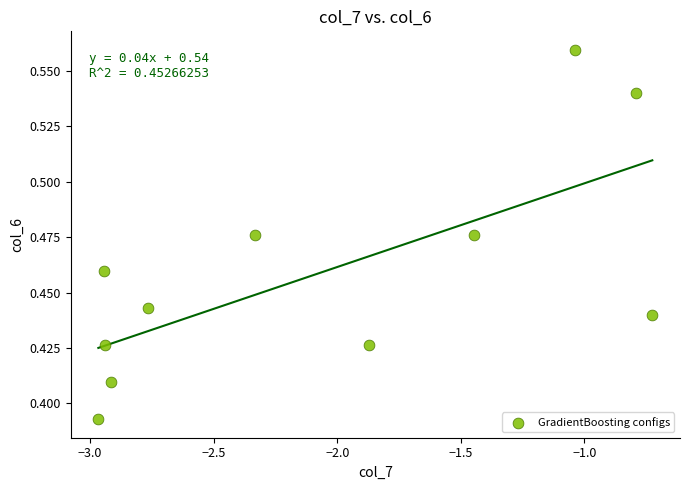

What is the range of X values (max minus min)?

2.2